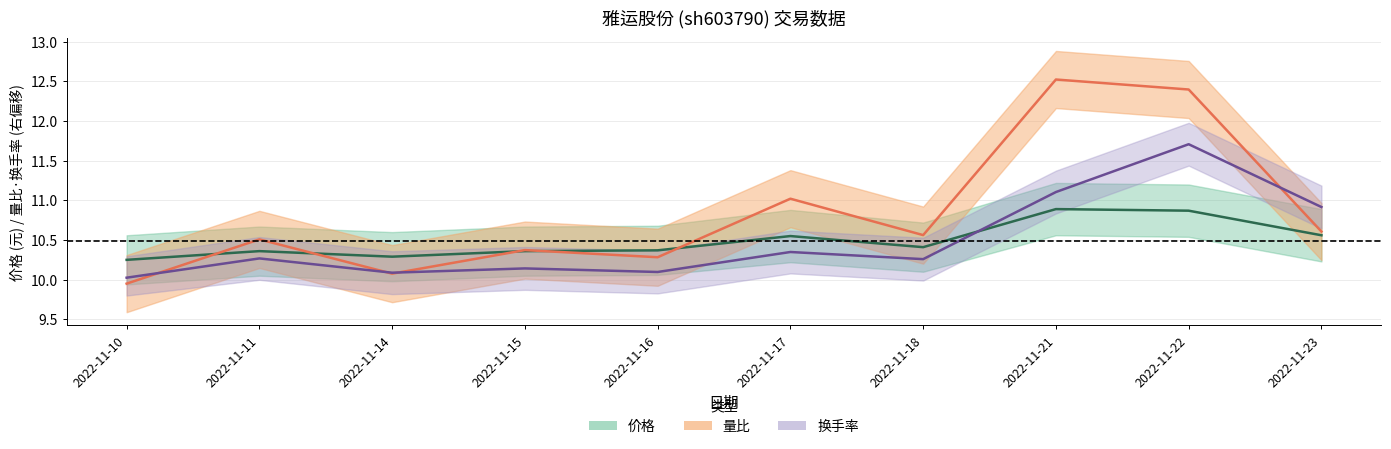

Between 2022-11-14 and 2022-11-10, which is larger?

2022-11-14